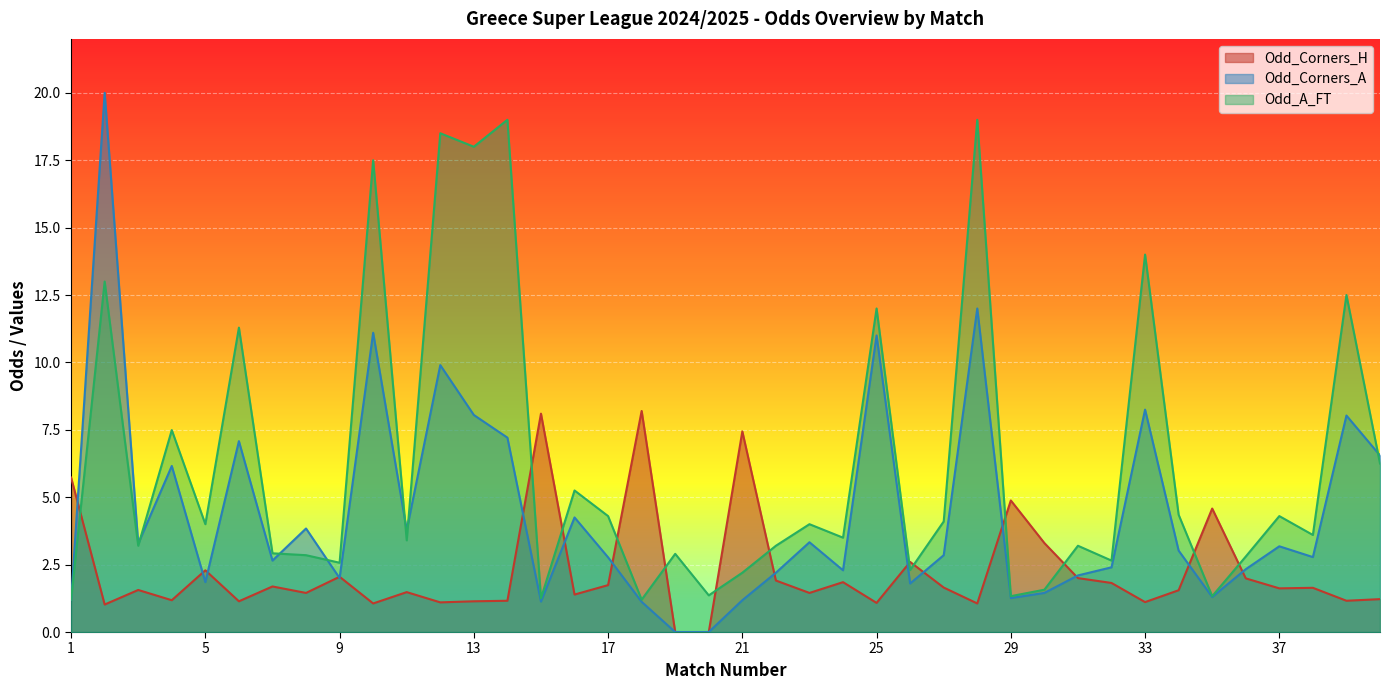

True or false: Odd_A_FT has a value of 4.3 at 34.

True